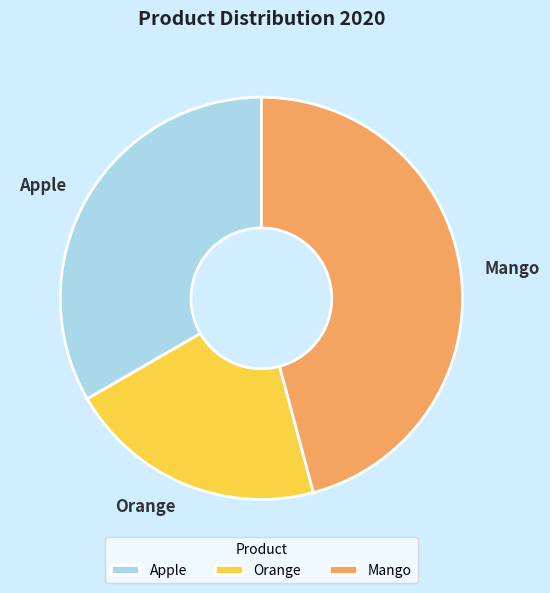

Count the number of slices in the pie.

3